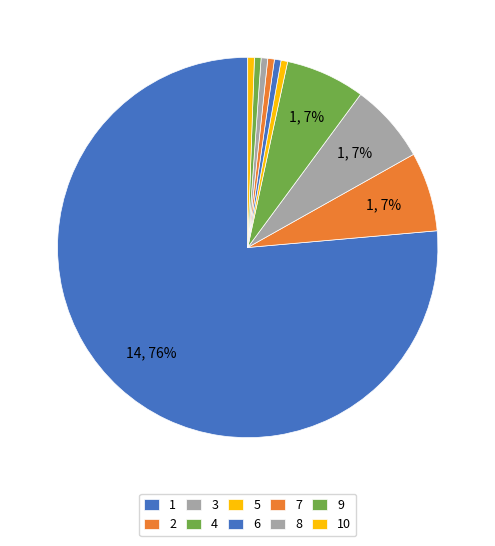

Which slice is the largest?

1